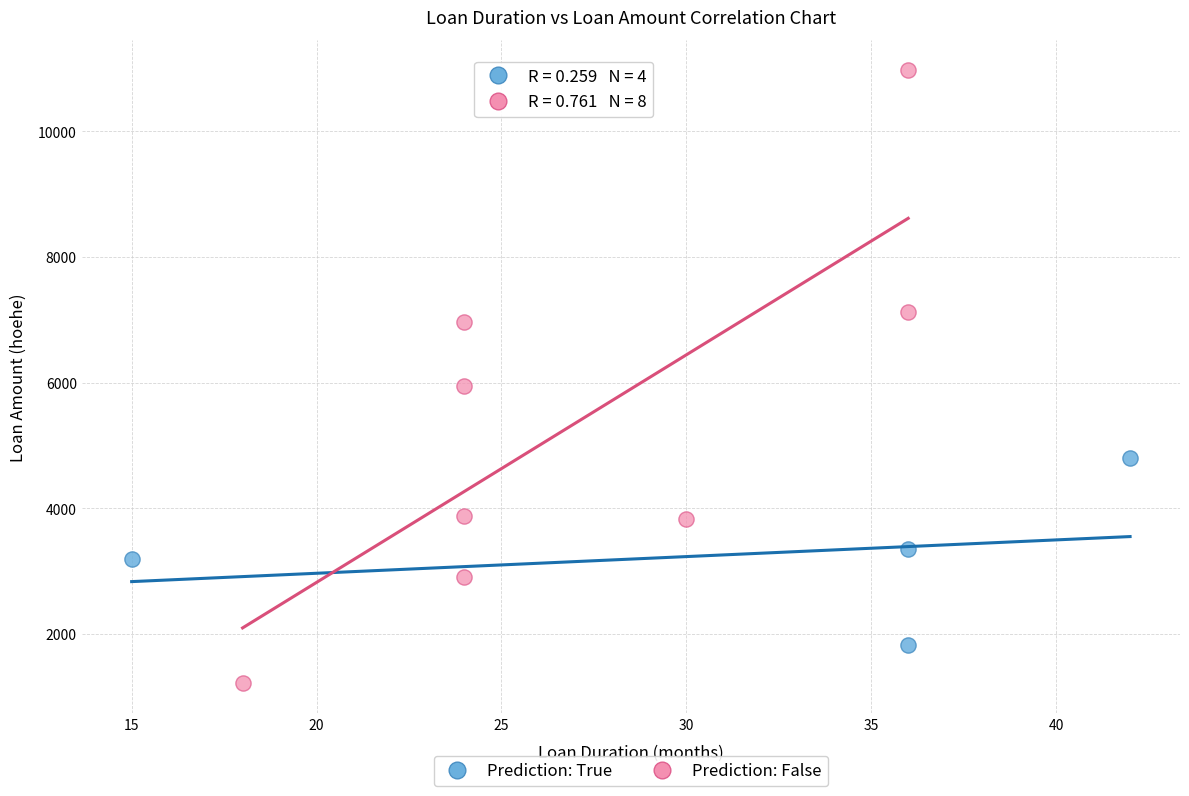

Which series has the largest Y range (max minus min)?

Prediction: False